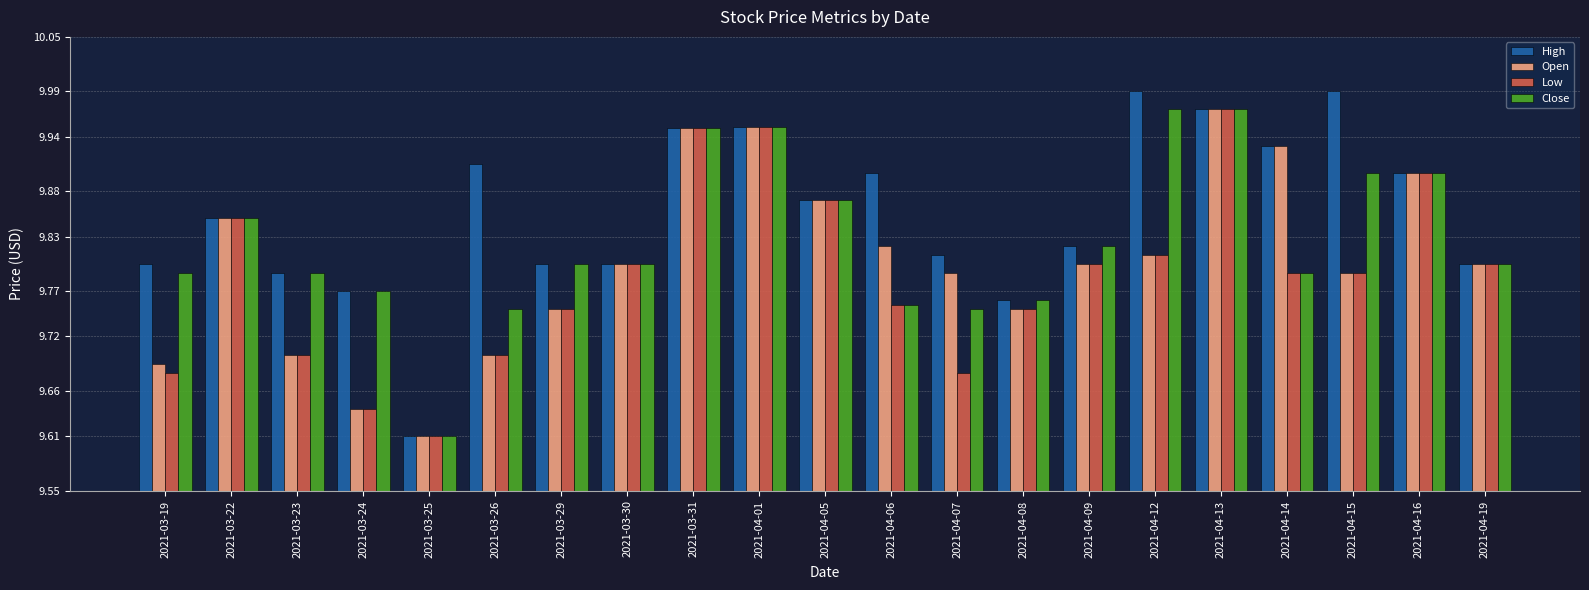

Between 2021-04-09 and 2021-04-15, which series saw the biggest shift?

High